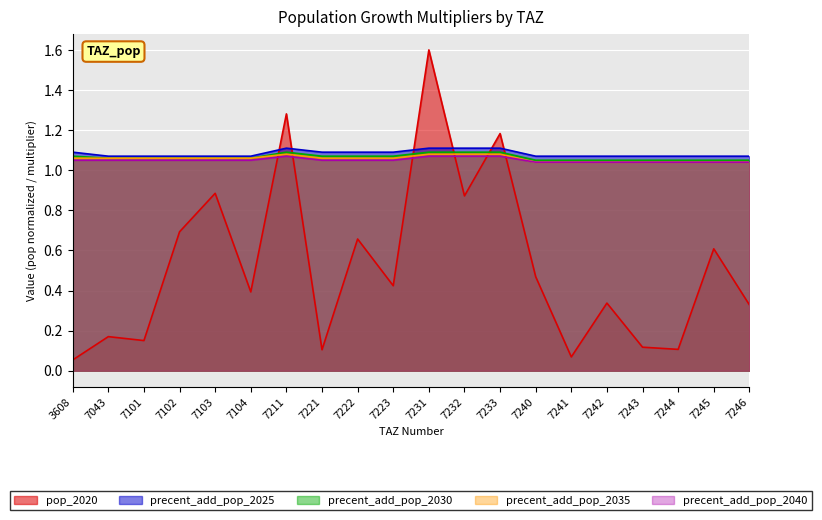

Which series has the largest range (max minus min)?

pop_2020